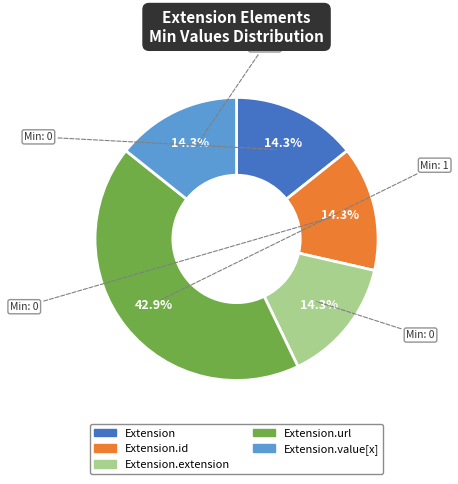

Does any single category account for the majority?

No